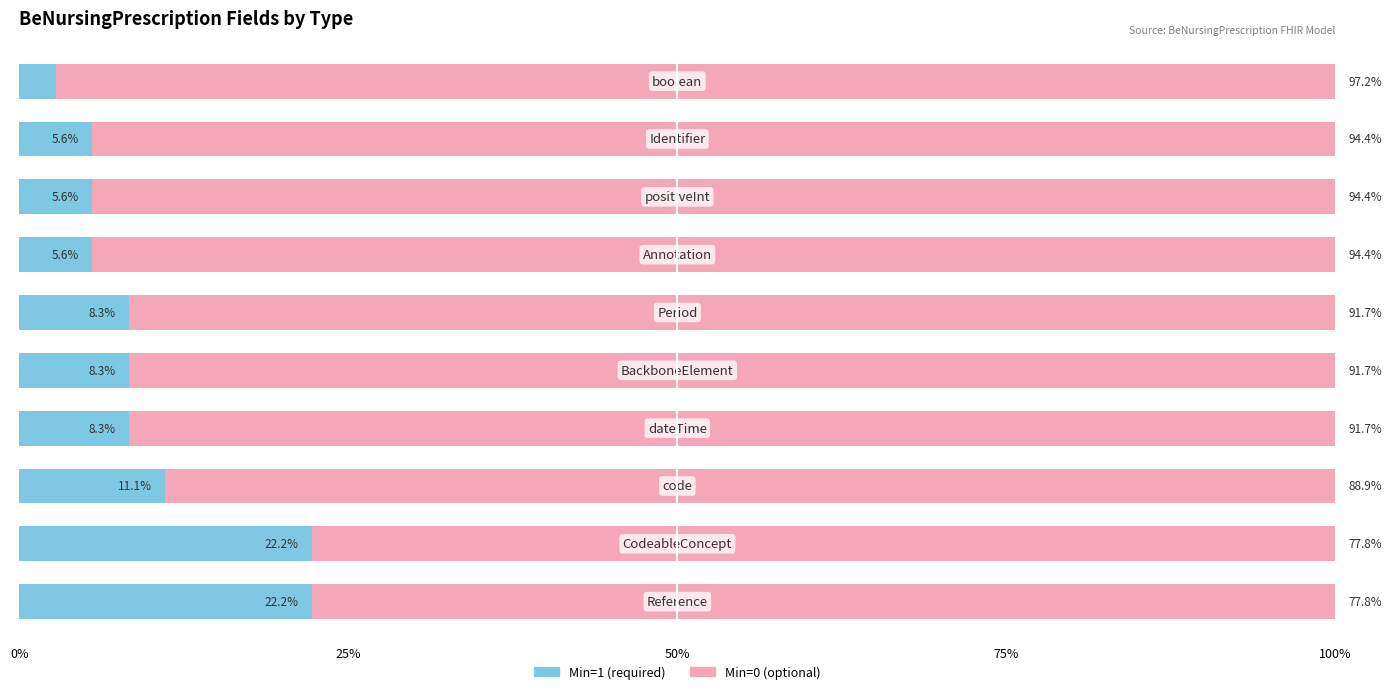

What is the maximum value for Min=1 (required)?

22.2